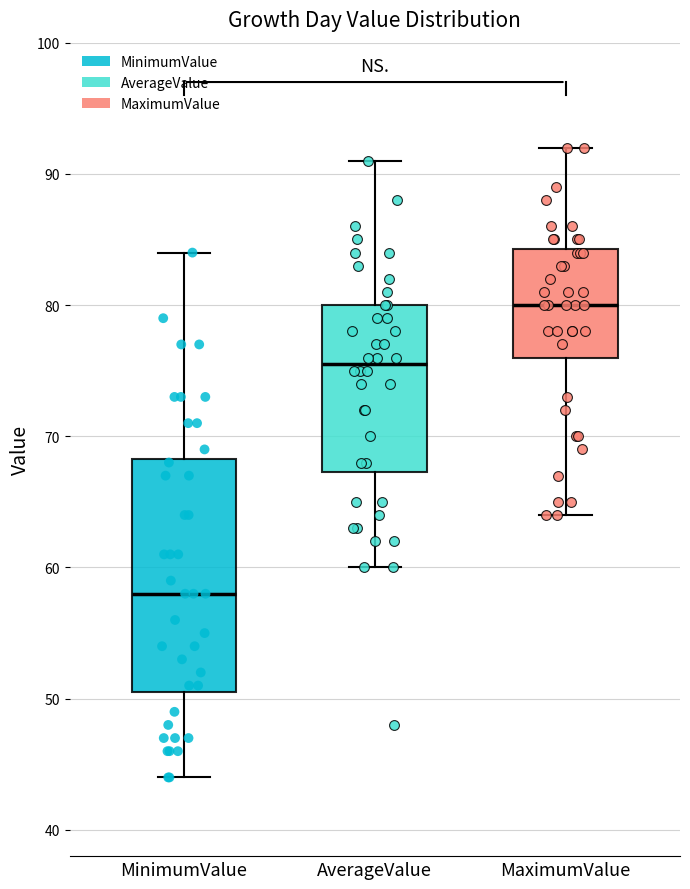

Reading left to right, read every box against the y-axis: the position of its median line, the range the box covers, and the ends of its whiskers. The values are not printed on the chart, so give them approximately, as read against the axis.

MinimumValue: median 58, box 51 to 68, whiskers 44 to 84
AverageValue: median 76, box 67 to 80, whiskers 60 to 91
MaximumValue: median 80, box 76 to 84, whiskers 64 to 92